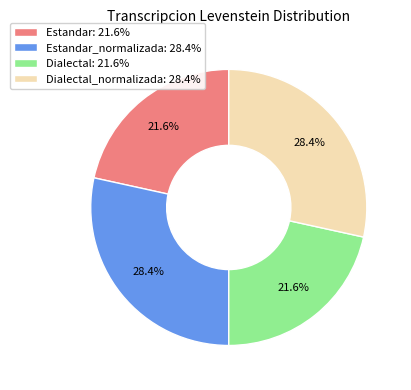

Between Estandar: 21.6% and Estandar_normalizada: 28.4%, which is larger?

Estandar_normalizada: 28.4%